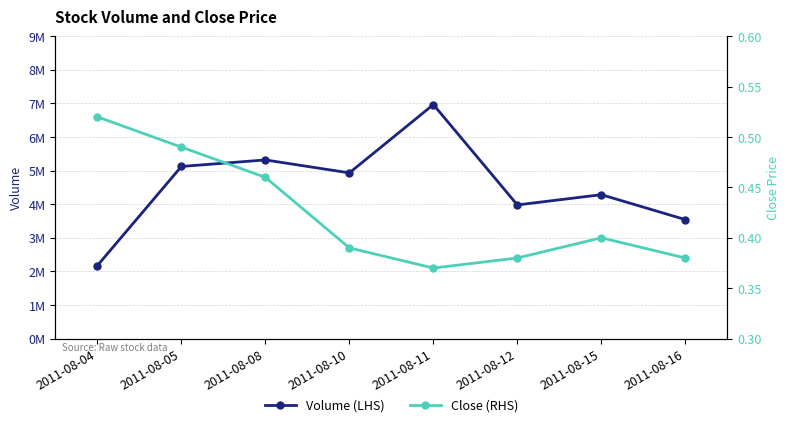

List the series in order of their overall mean, highest first.

Volume (LHS), Close (RHS)